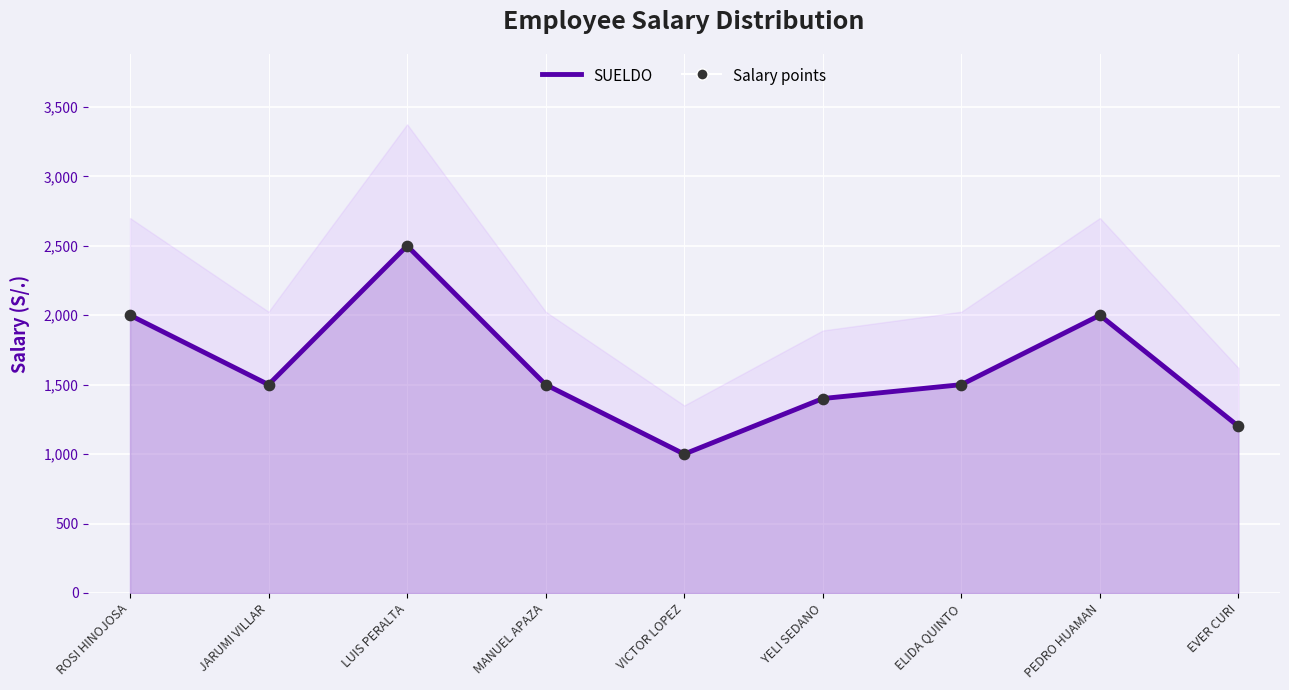

Which series has the largest total across all categories?

SUELDO